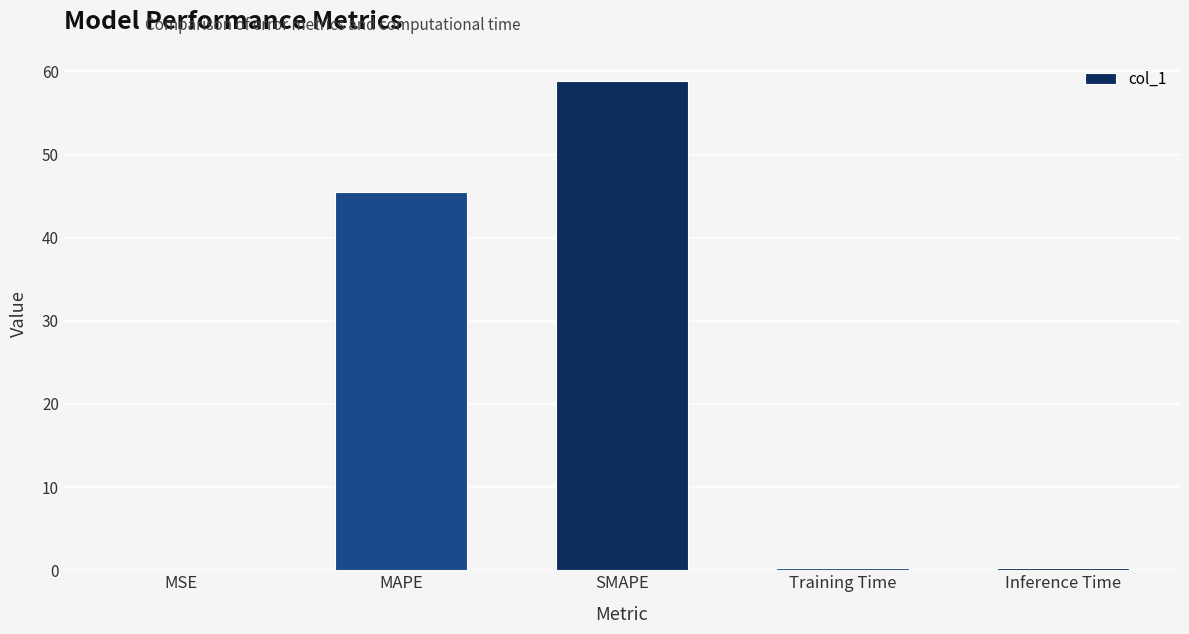

Where is the data nearest to the value 29?

MAPE